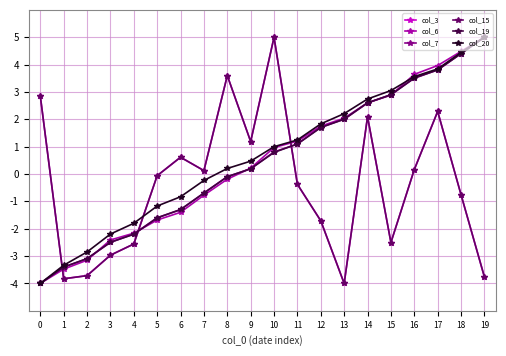

At 17, list the series in order from largest to smallest.

col_6, col_20, col_7, col_19, col_3, col_15